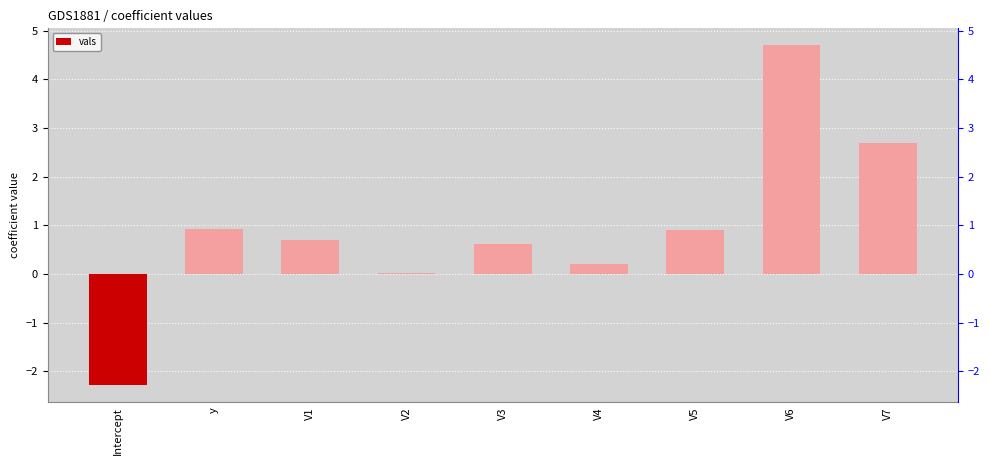

How many data points are less than 0?

1